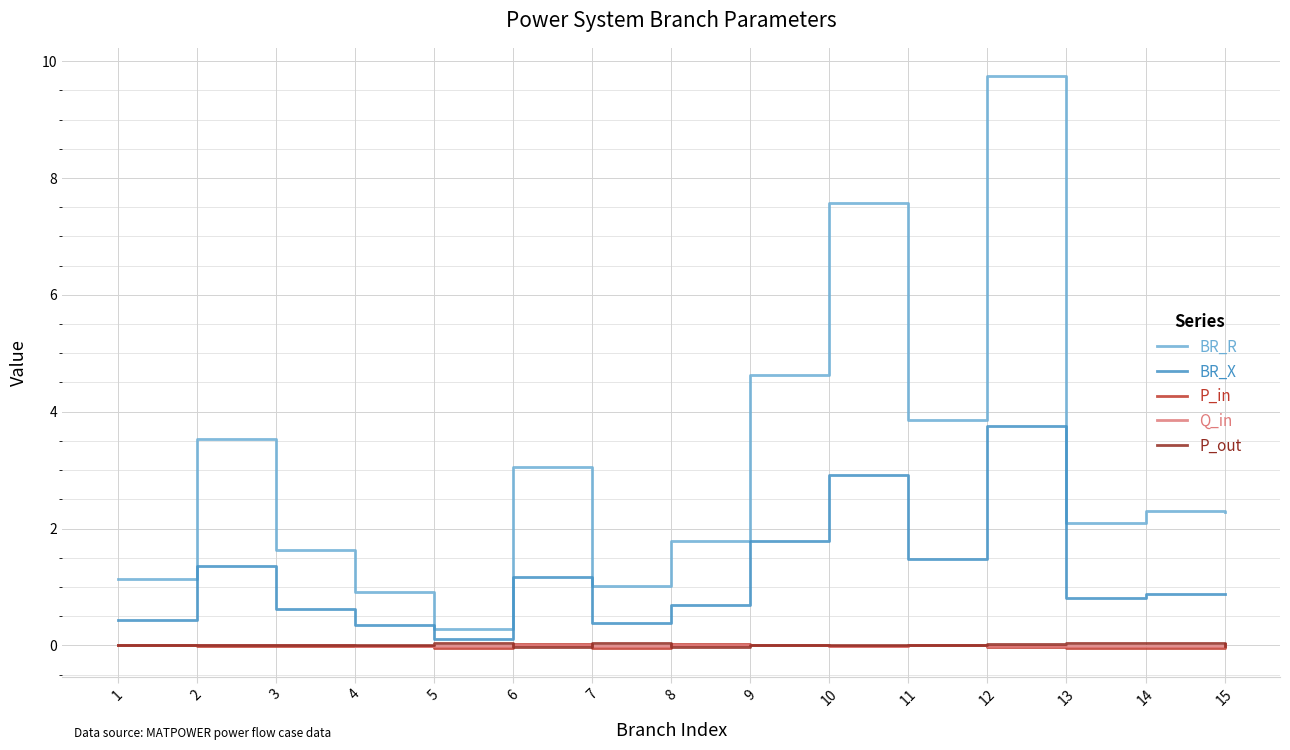

Between 3 and 6, which series saw the biggest shift?

BR_R